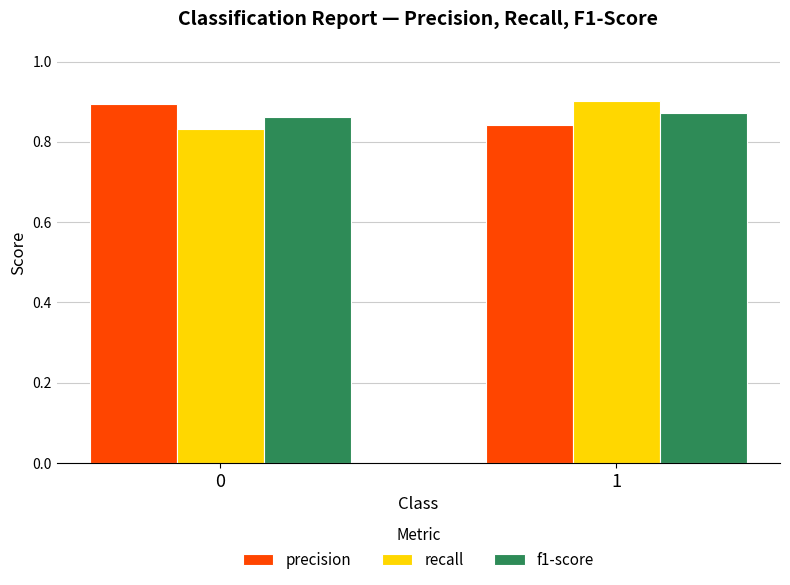

What is the sum of all precision values?

1.7